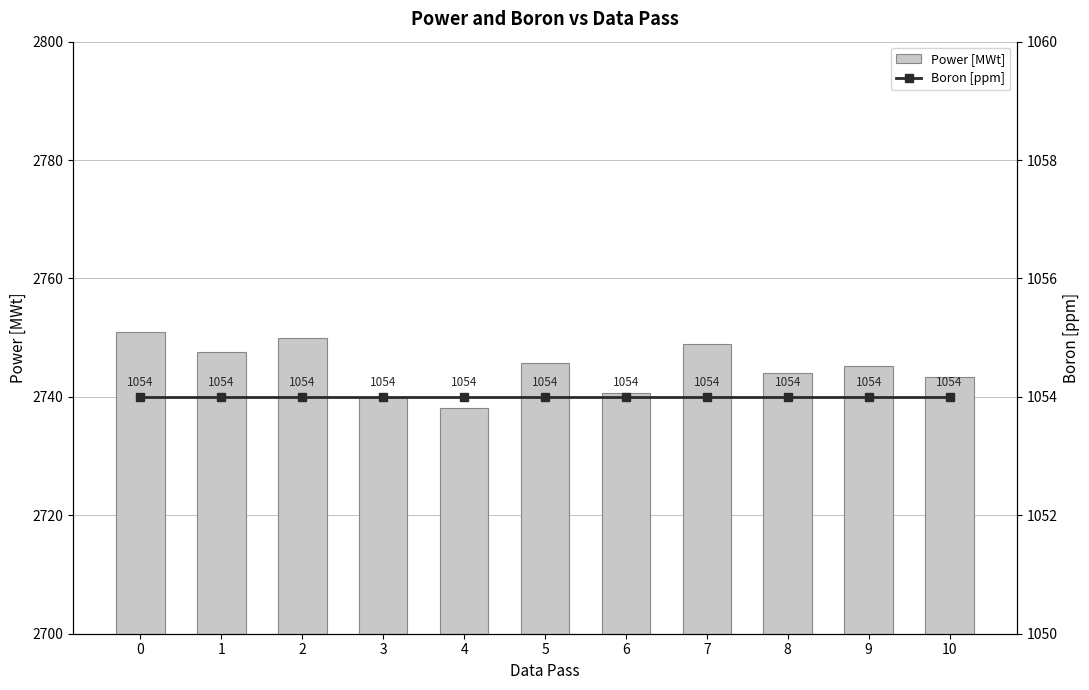

Is it true that Power [MWt] equals 2739.9 at 3?

True